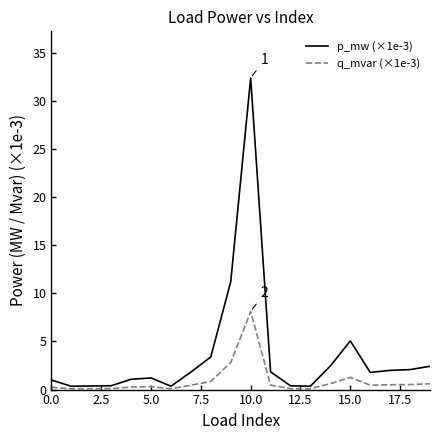

Which series has the largest total across all categories?

p_mw (×1e-3)